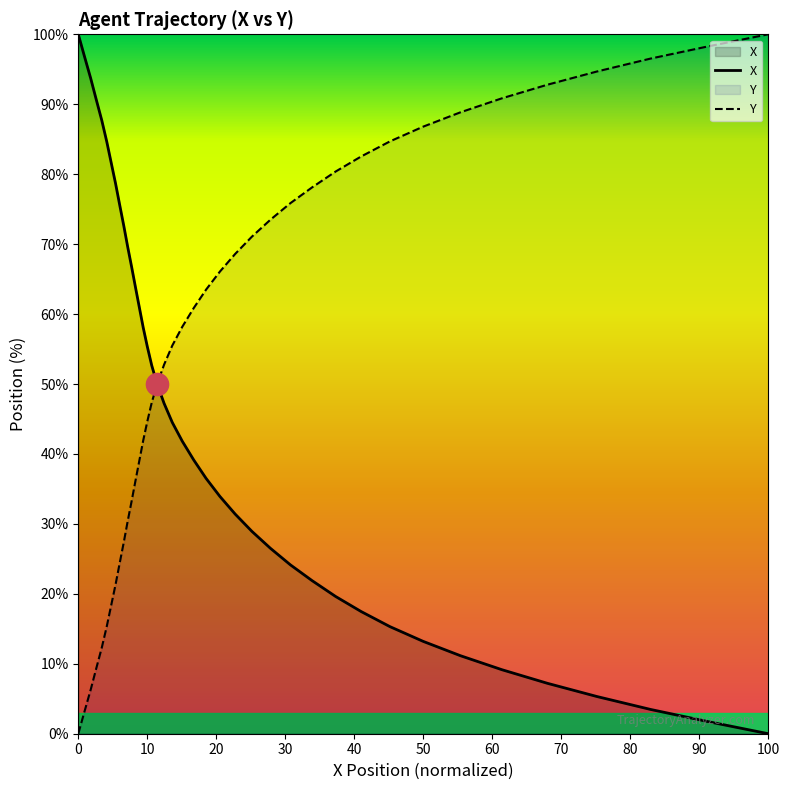

What is the highest value of the X series?

100.0